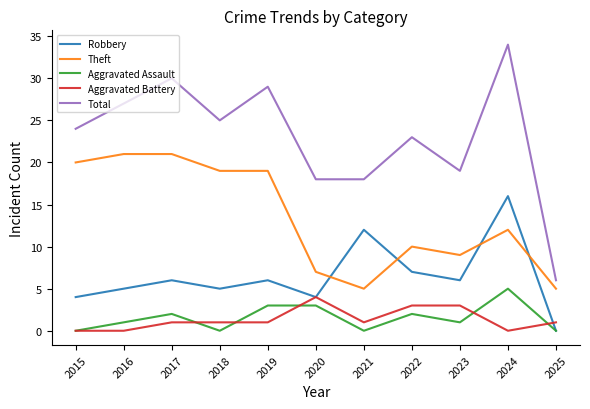

The value of Robbery at 2025 is 0. True or false?

True